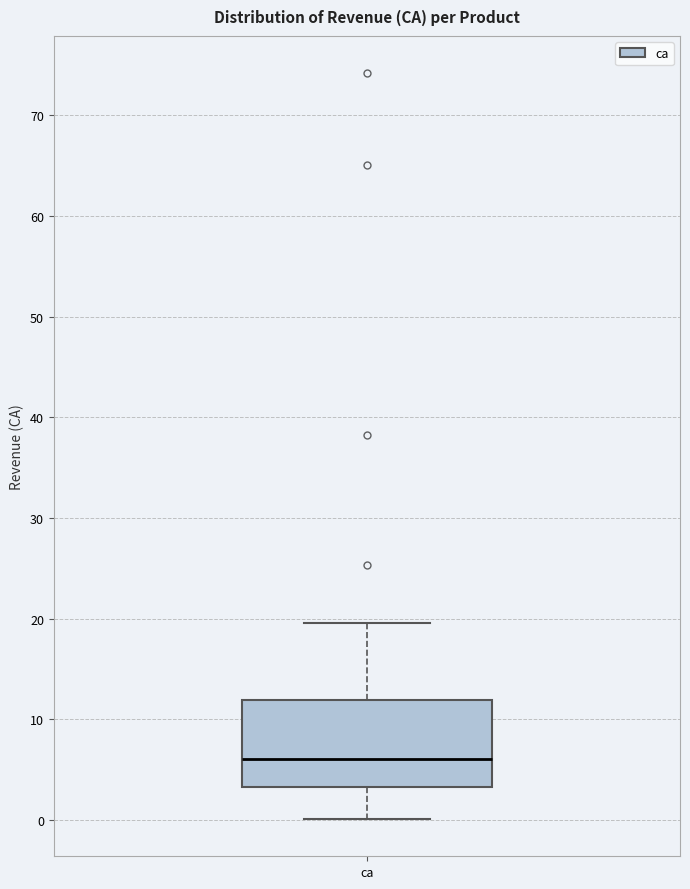

Transcribe this box plot: give where the median line is, the range the box spans, and where the two whiskers end, as read against the y-axis. The values are not printed on the chart, so give them approximately, as read against the axis.

median 6, box 3 to 12, whiskers 0 to 20